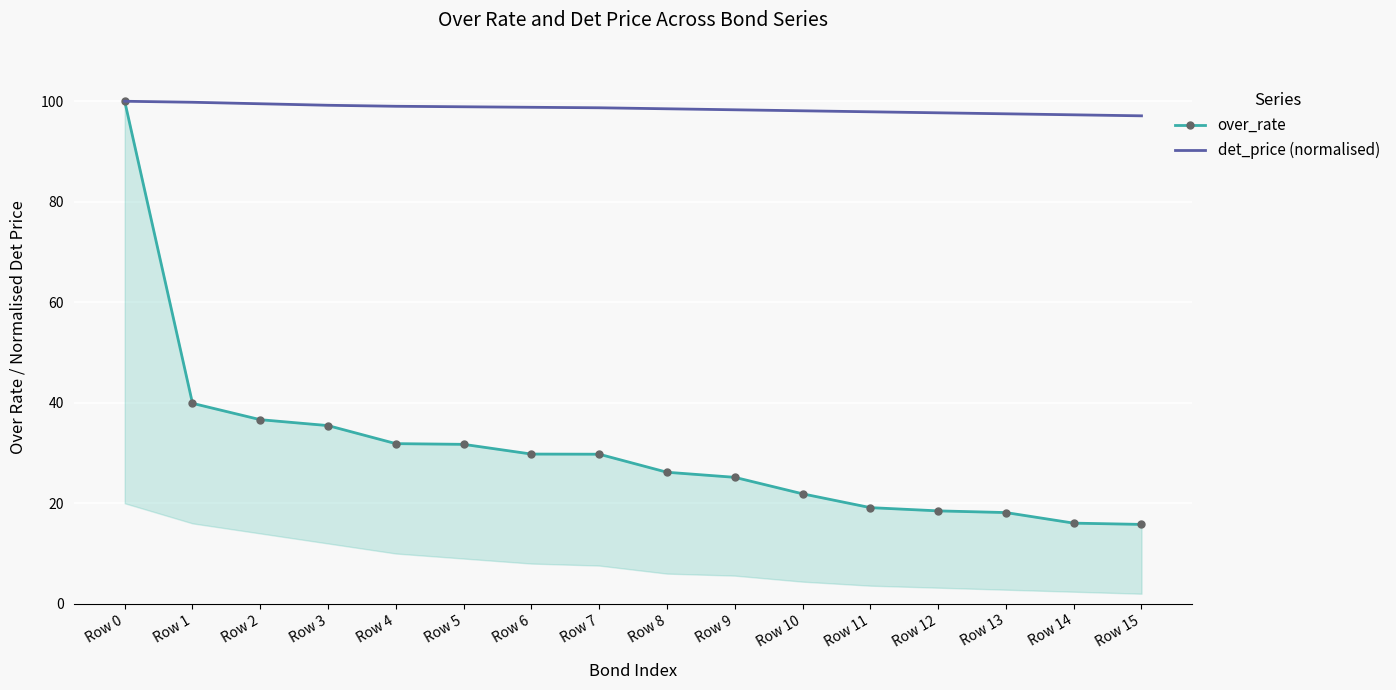

Reading left to right, list all the values displayed in this chart.

over_rate: 100.0	39.9	36.6	35.5	31.9	31.7	29.8	29.8	26.2	25.2	21.9	19.1	18.5	18.1	16.0	15.8
det_price (normalised): 100.0	99.8	99.5	99.2	99.0	98.9	98.8	98.7	98.5	98.3	98.1	97.9	97.7	97.5	97.3	97.1